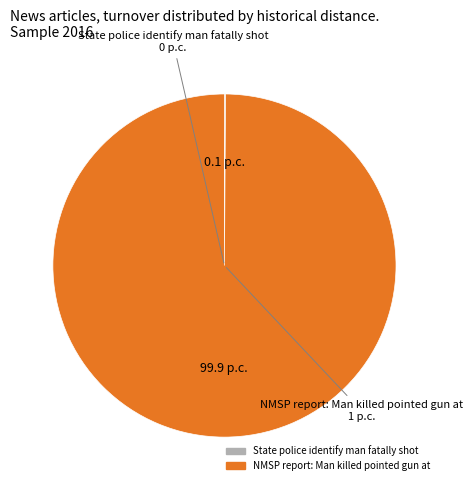

Which category has the biggest portion of the pie?

NMSP report: Man killed pointed gun at